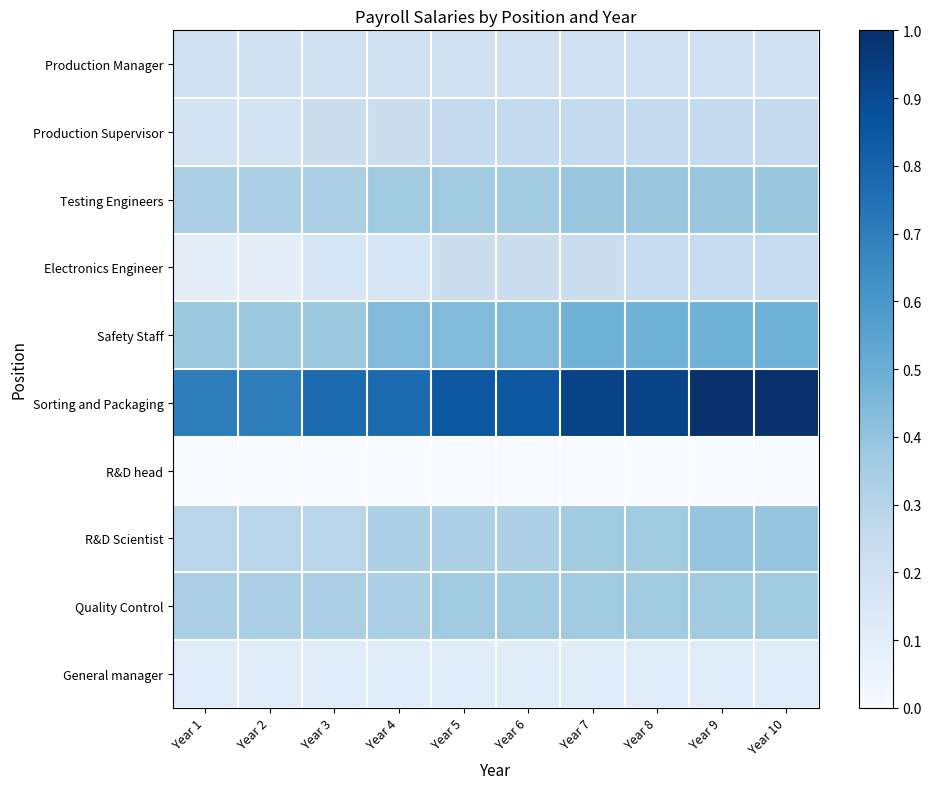

Which series has the widest spread of values?

Sorting and Packaging